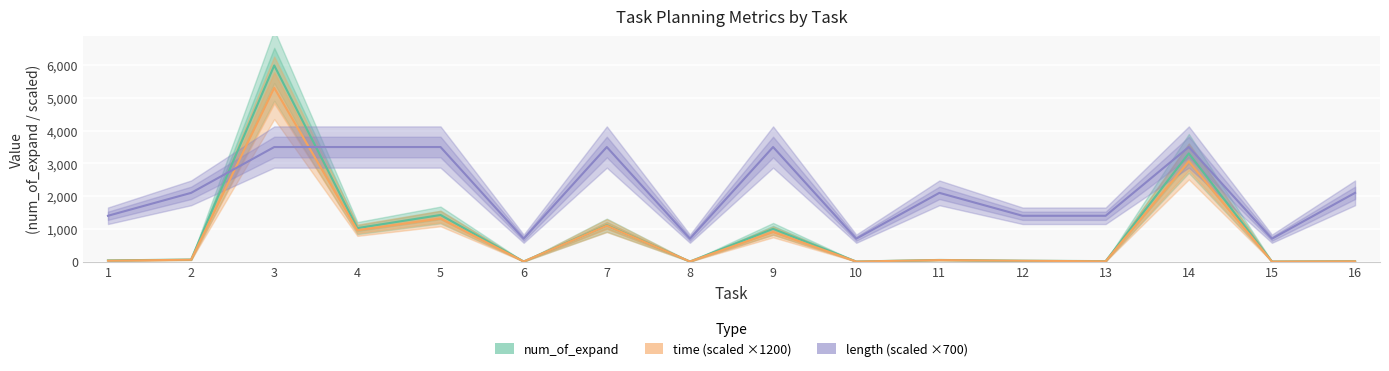

At which category does num_of_expand reach its first local peak?

3